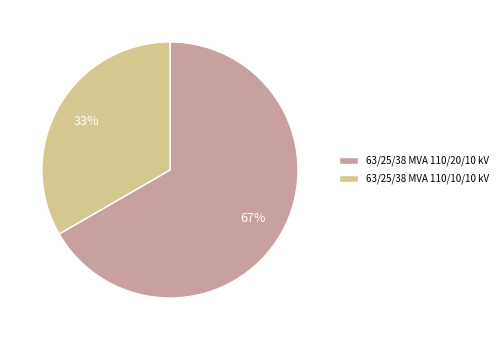

Do 63/25/38 MVA 110/20/10 kV and 63/25/38 MVA 110/10/10 kV together represent more than half of the pie?

Yes